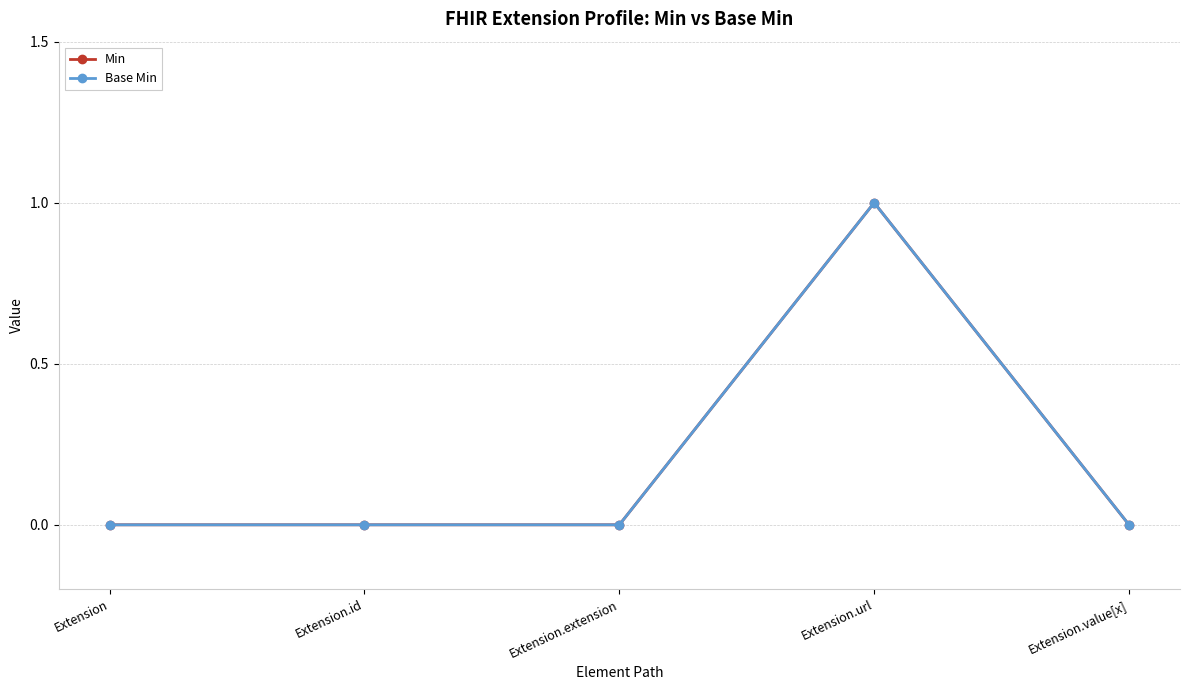

Is this an area chart (filled region under the line)?

No